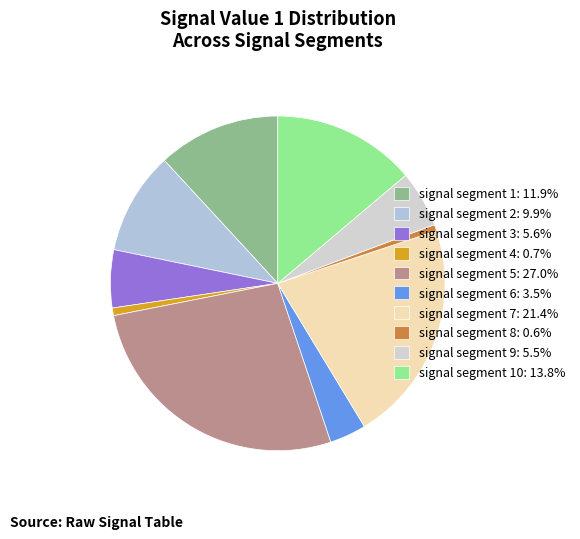

To the nearest percent, what is the difference between the largest and smallest slice percentages?

26%